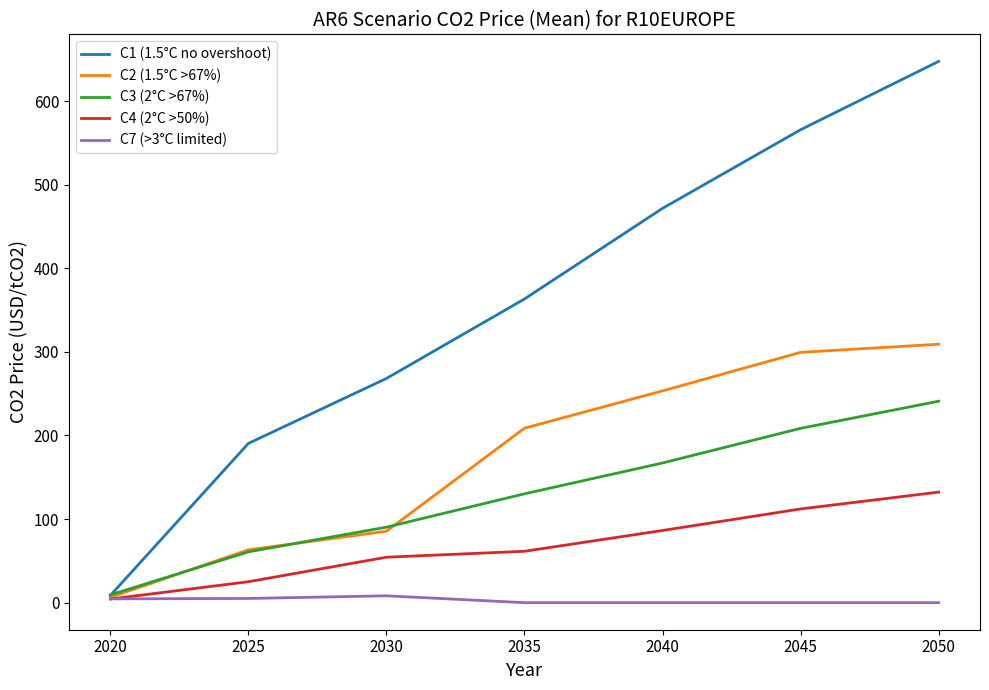

List the series in order of their peak value, lowest first.

C7 (>3°C limited), C4 (2°C >50%), C3 (2°C >67%), C2 (1.5°C >67%), C1 (1.5°C no overshoot)